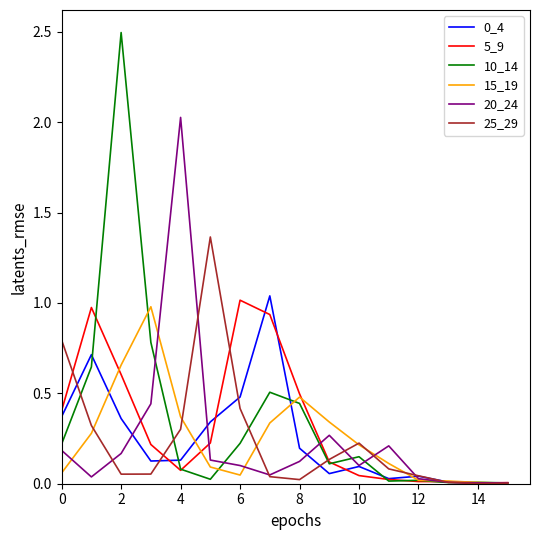

What is the maximum value shown in the chart?

2.5